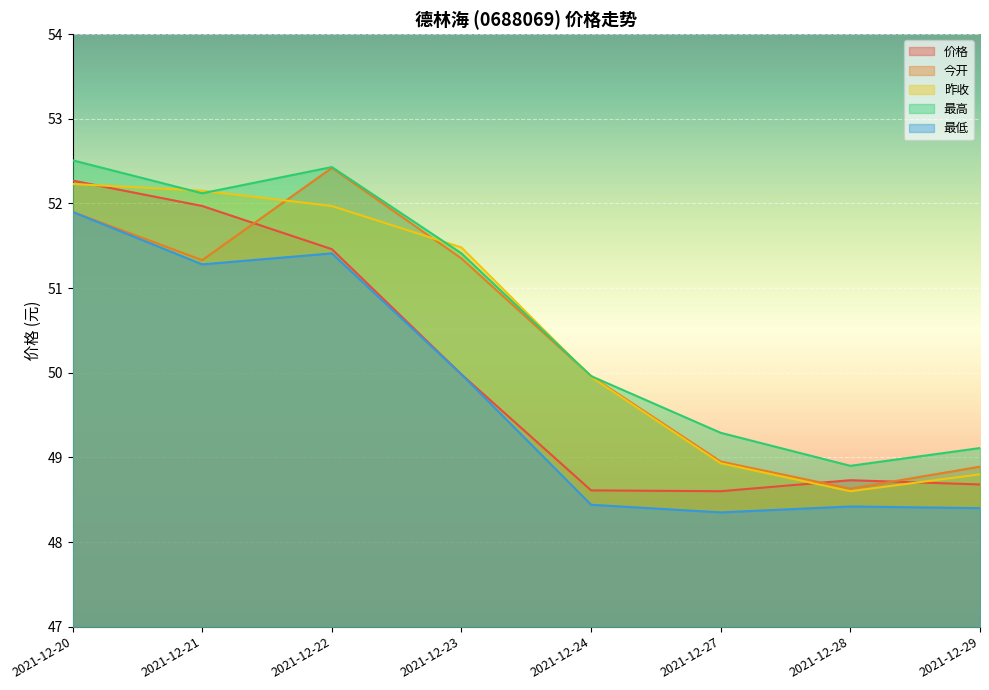

At which category does 今开 reach its first local peak?

2021-12-22